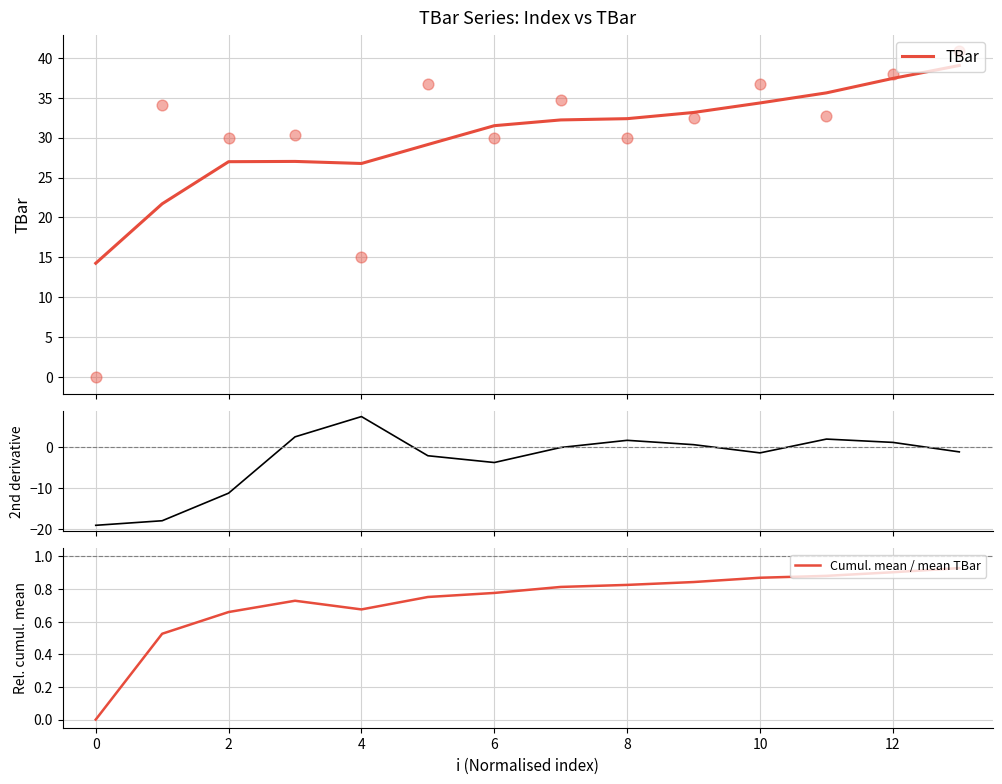

What is the highest value of the TBar series?

39.0